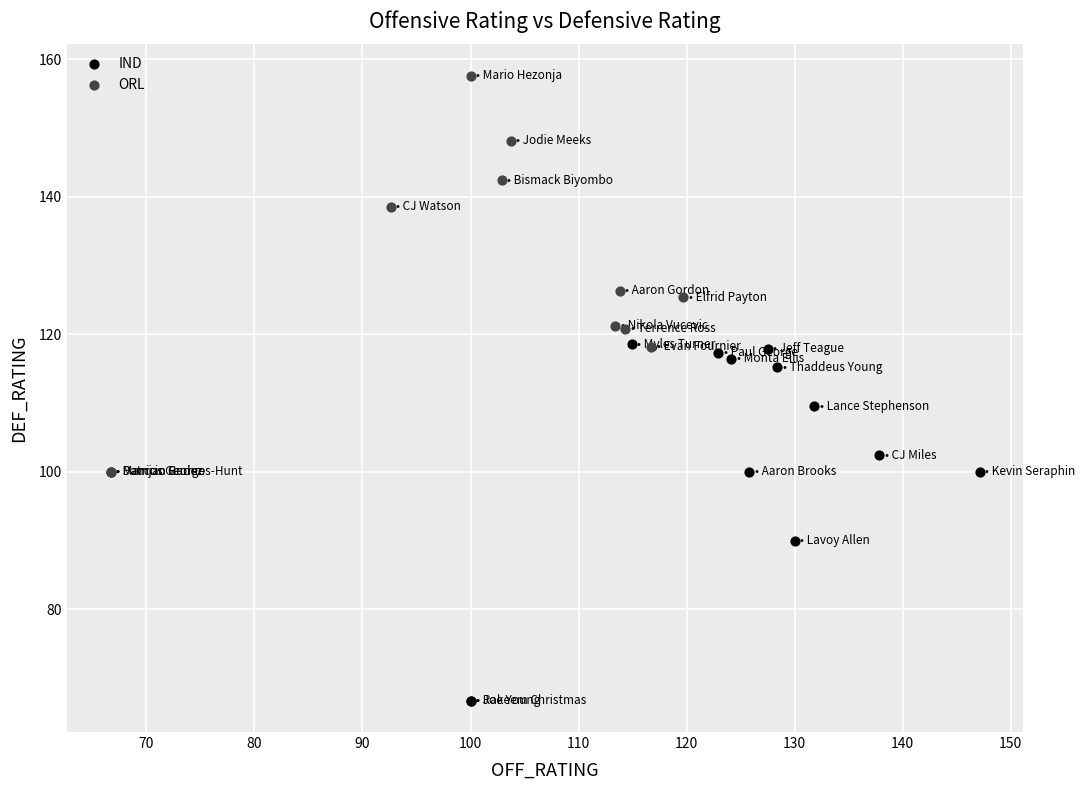

Which series contains the highest Y value?

ORL